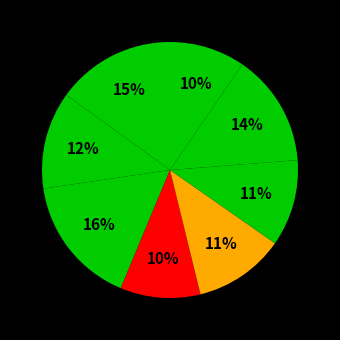

Count the number of slices in the pie.

8